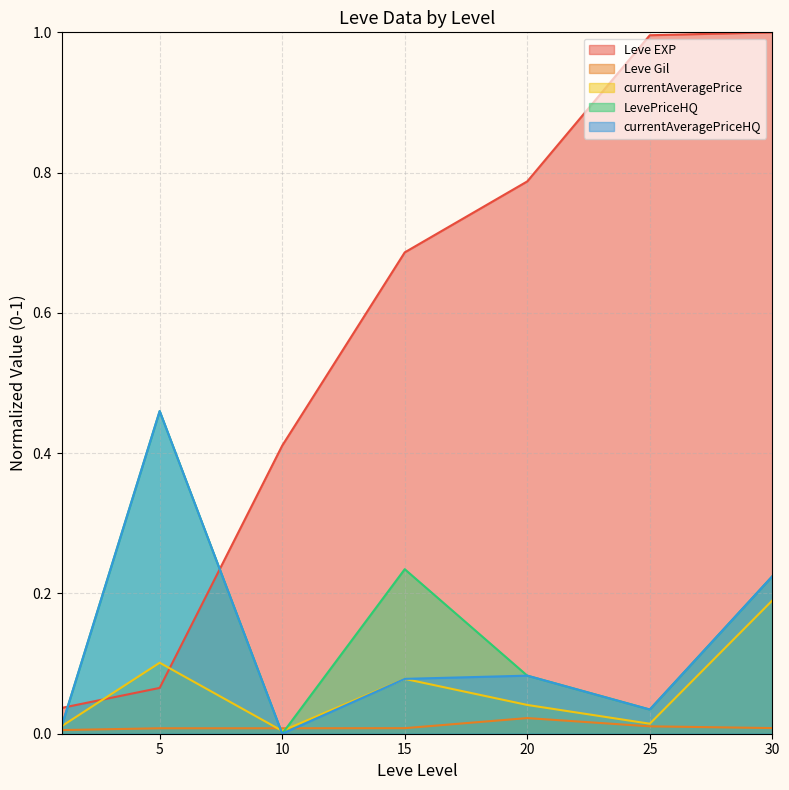

Where is Leve Gil nearest to the value 0?

1